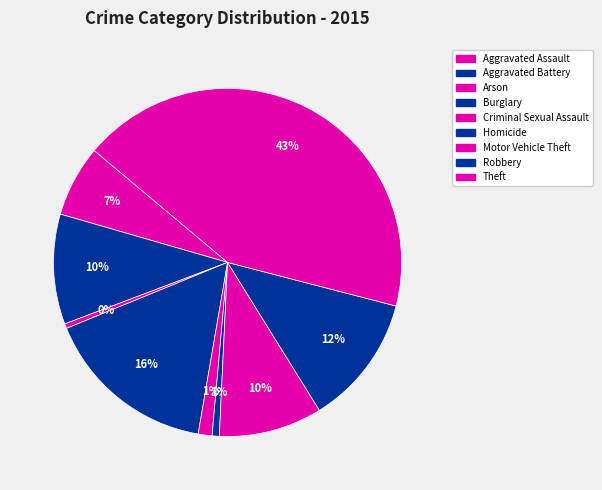

Which category has the smallest portion of the pie?

Arson